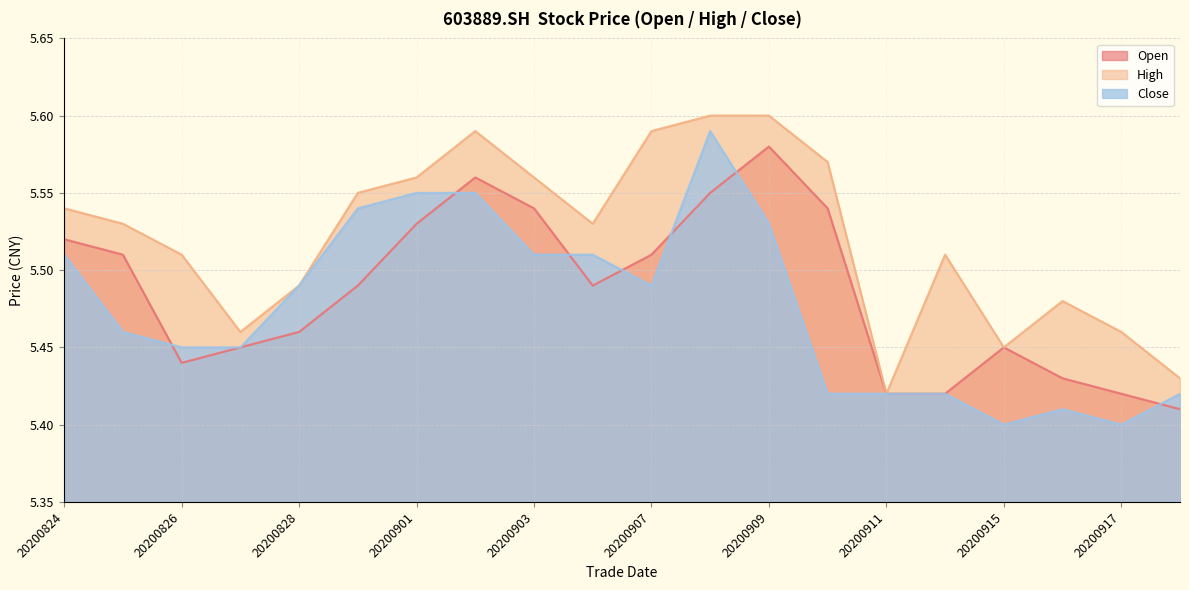

Reading left to right, list all the values displayed in this chart.

open: 5.5	5.5	5.4	5.5	5.5	5.5	5.5	5.6	5.5	5.5	5.5	5.5	5.6	5.5	5.4	5.4	5.5	5.4	5.4	5.4
high: 5.5	5.5	5.5	5.5	5.5	5.5	5.6	5.6	5.6	5.5	5.6	5.6	5.6	5.6	5.4	5.5	5.5	5.5	5.5	5.4
close: 5.5	5.5	5.5	5.5	5.5	5.5	5.5	5.5	5.5	5.5	5.5	5.6	5.5	5.4	5.4	5.4	5.4	5.4	5.4	5.4